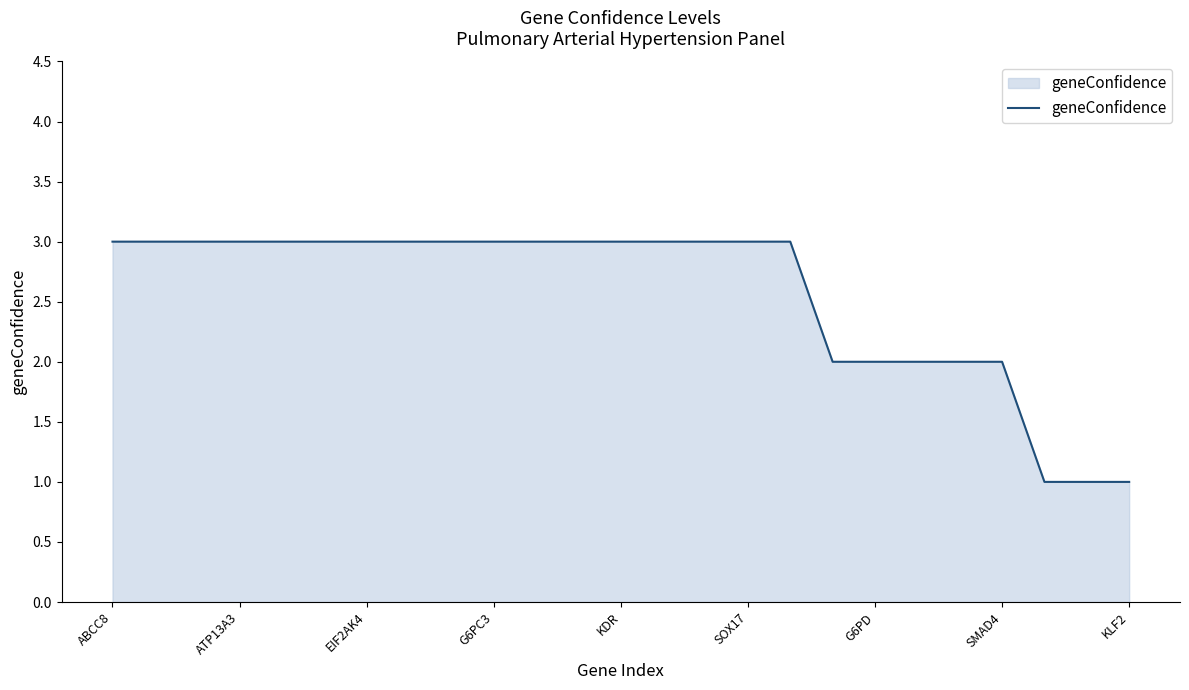

What is the greatest value displayed?

3